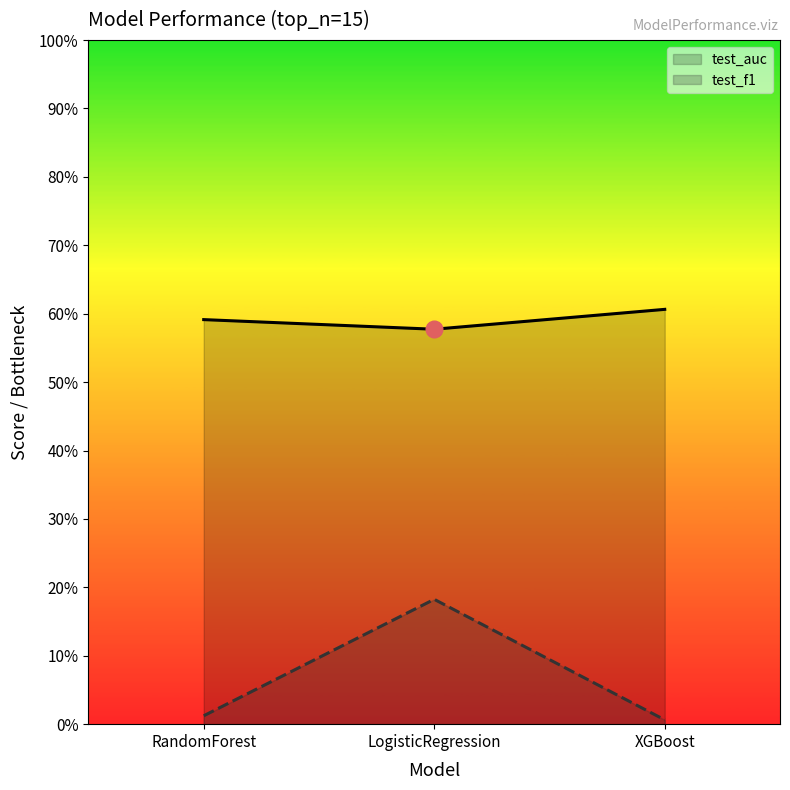

Is the value of test_f1 at LogisticRegression greater than the value of test_auc at XGBoost?

No